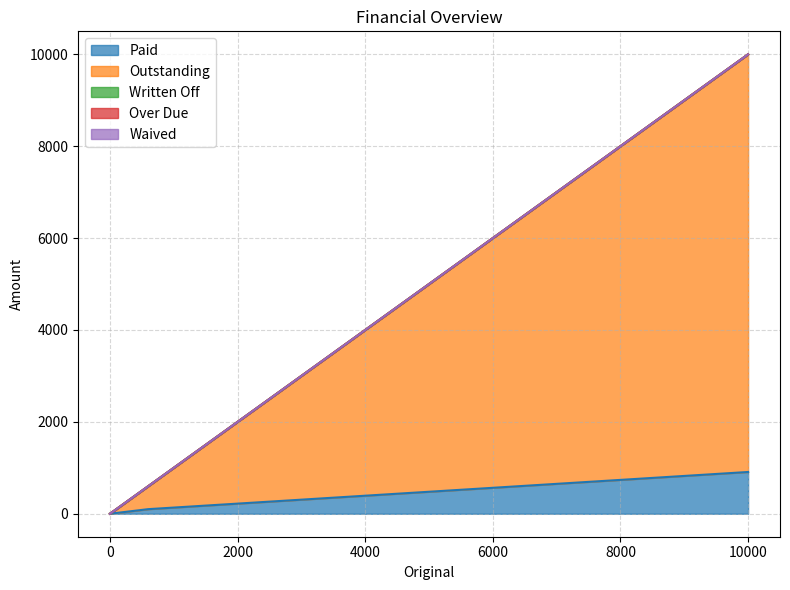

How many lines are shown in the chart?

5